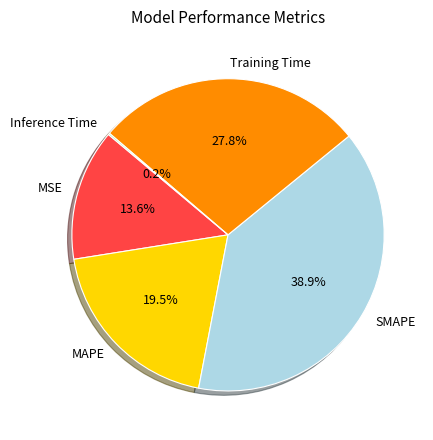

To the nearest percent, what percentage of the pie is SMAPE?

39%